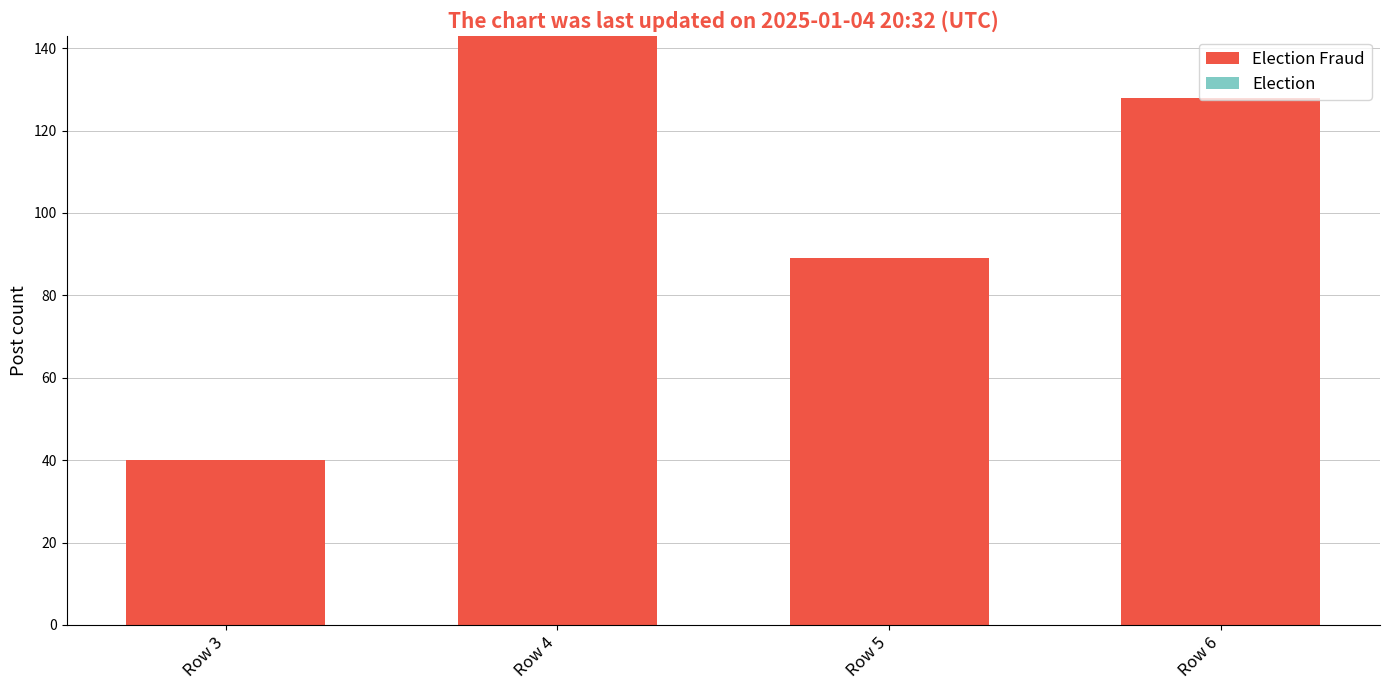

What is the sum of all values?

400